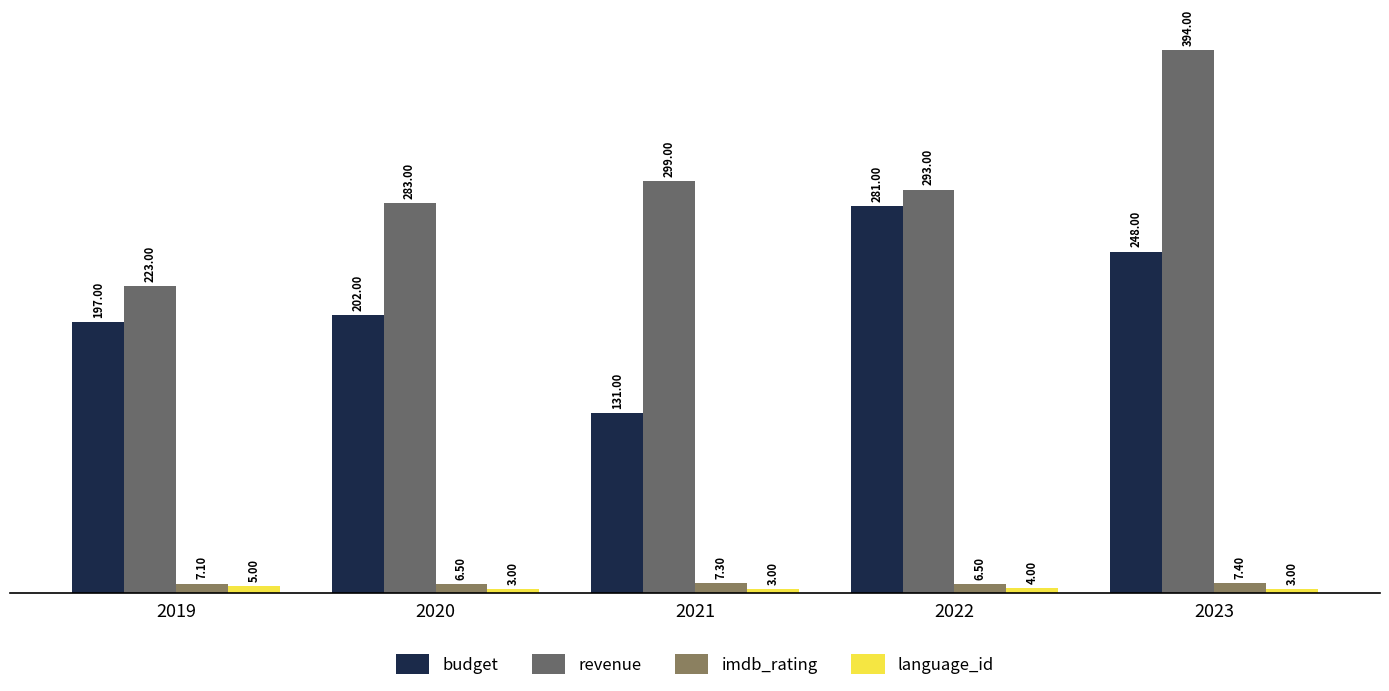

Reading left to right, extract all data points from this chart.

budget: 2019=197.0	2020=202.0	2021=131.0	2022=281.0	2023=248.0
revenue: 2019=223.0	2020=283.0	2021=299.0	2022=293.0	2023=394.0
imdb_rating: 2019=7.1	2020=6.5	2021=7.3	2022=6.5	2023=7.4
language_id: 2019=5.0	2020=3.0	2021=3.0	2022=4.0	2023=3.0